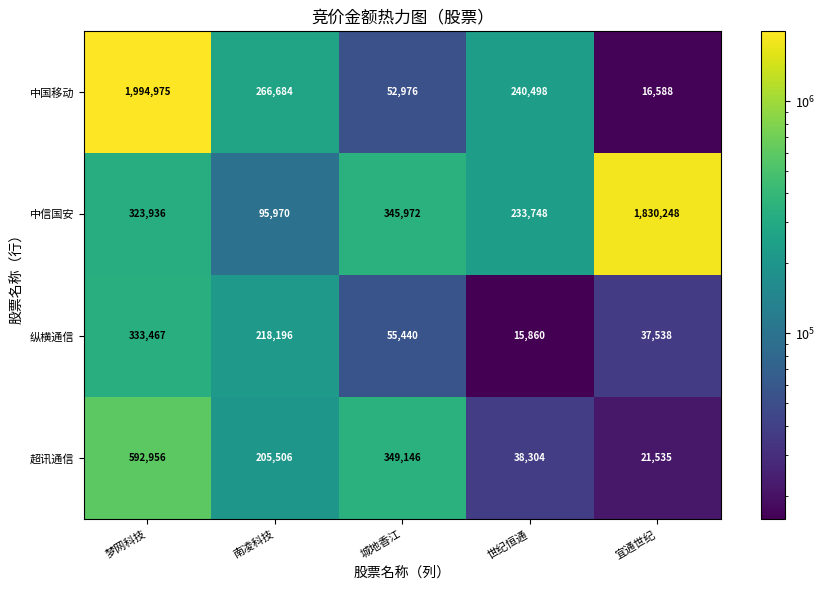

Is it true that 中国移动 equals 3382661 at 梦网科技?

False